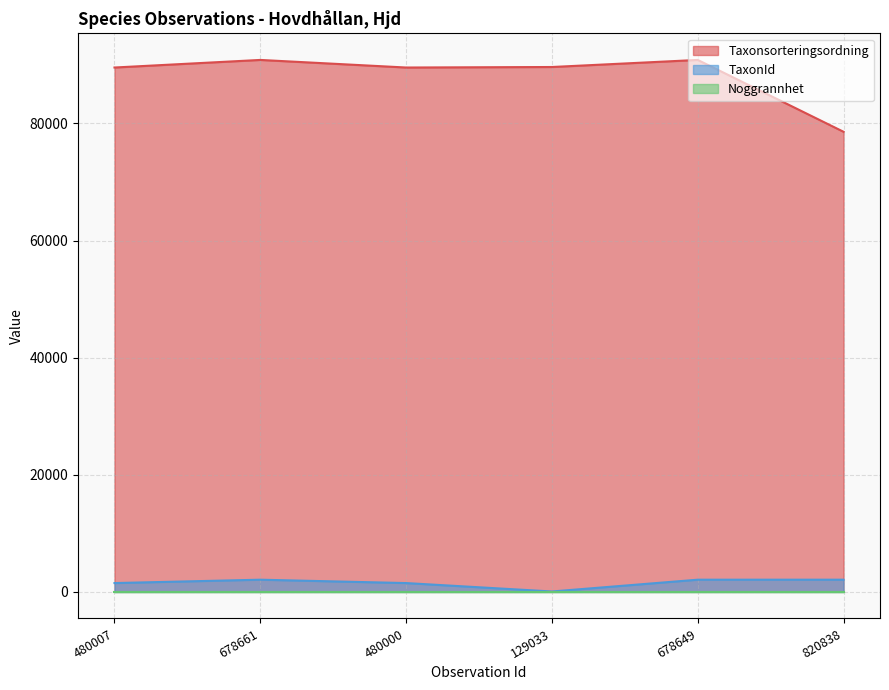

Which series has the largest total across all categories?

Taxonsorteringsordning